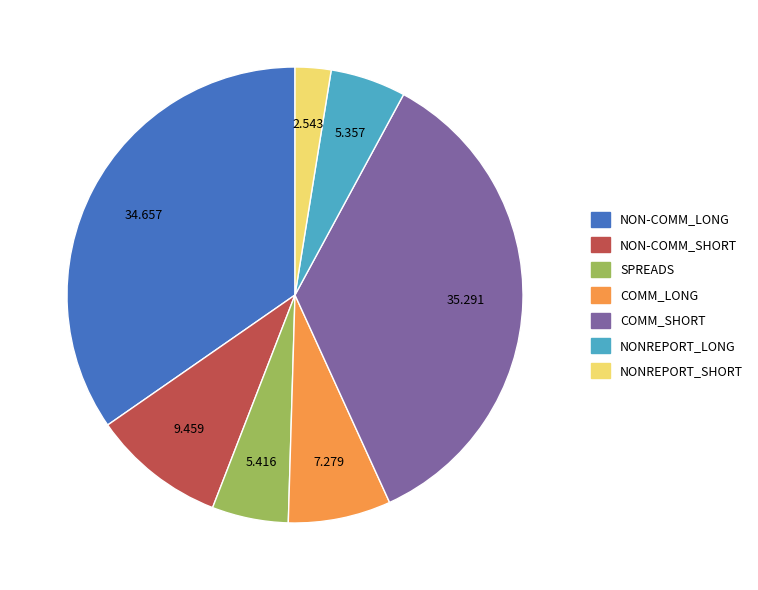

Is there any slice that represents more than half of the pie?

No